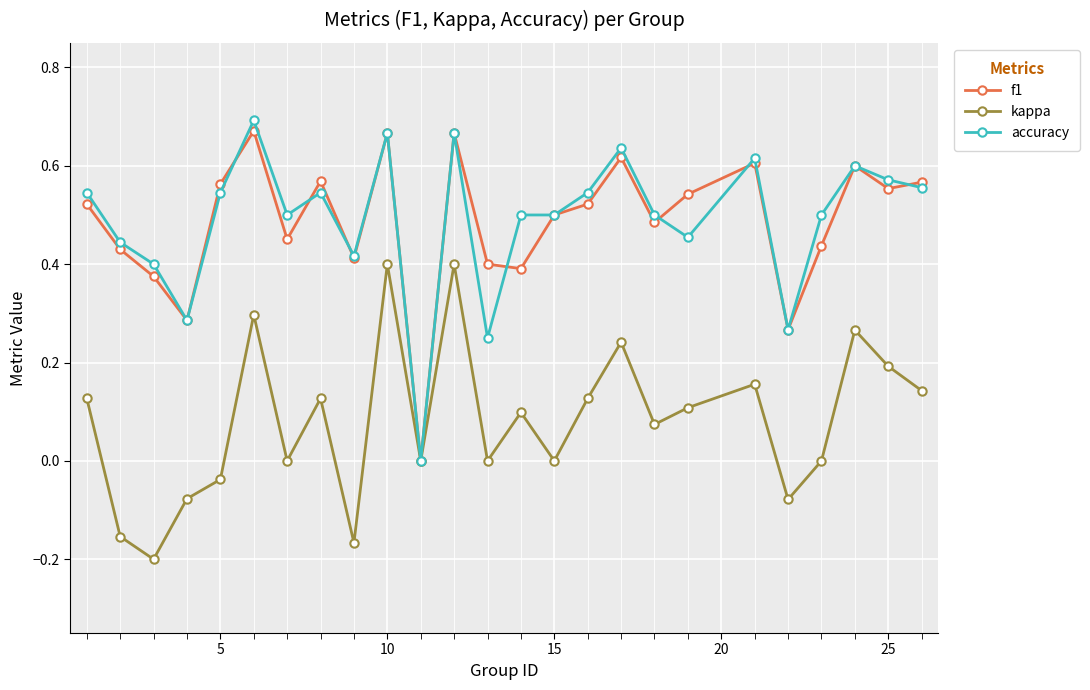

True or false: f1 has more than 1 points higher than both neighbors.

True